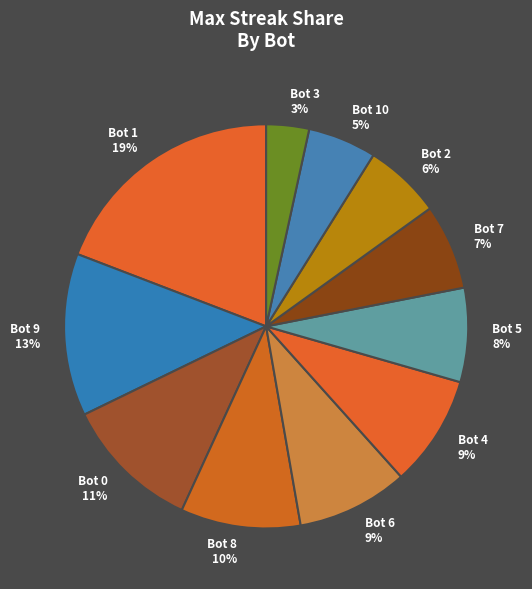

To the nearest percent, what portion does Bot 0 11% represent?

11%